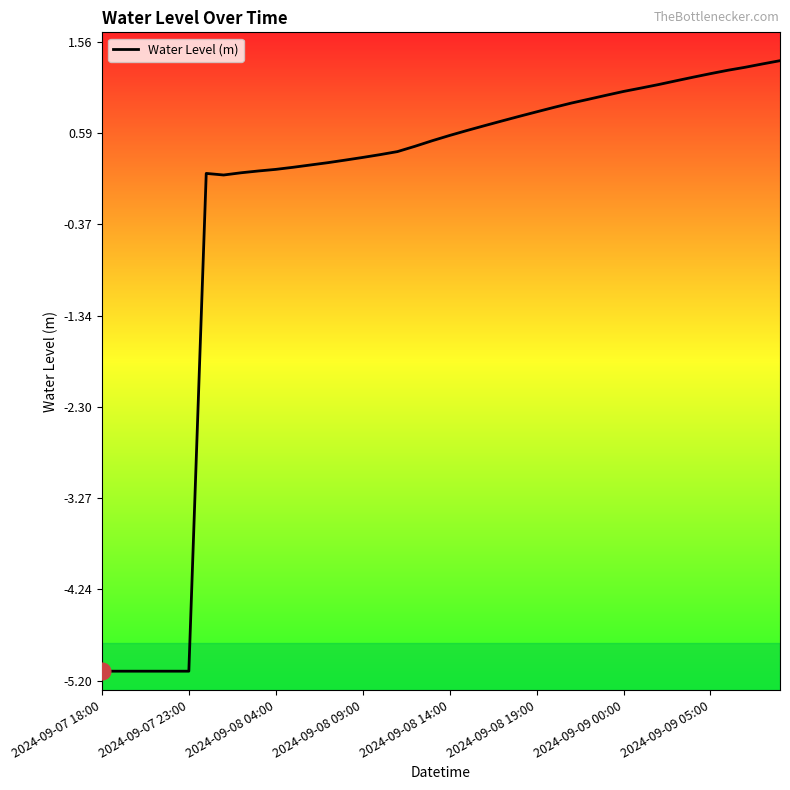

What is the difference between the maximum and minimum values?

6.5